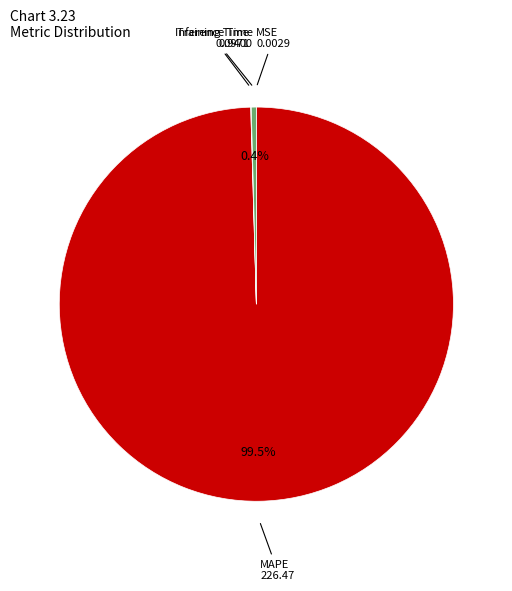

Is there any slice that represents more than half of the pie?

Yes